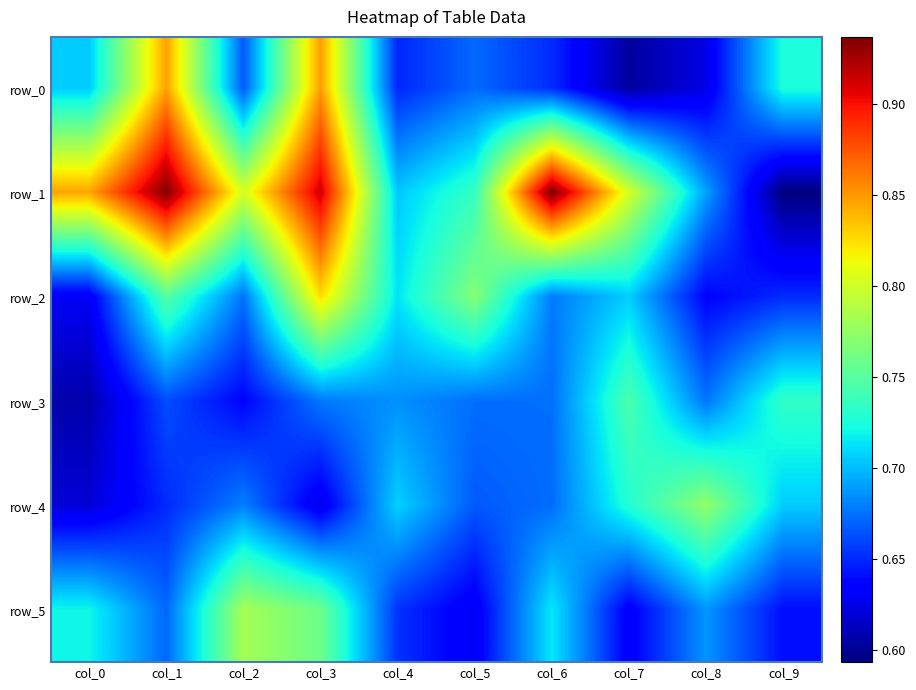

At which category is the sum across all series the highest?

col_3